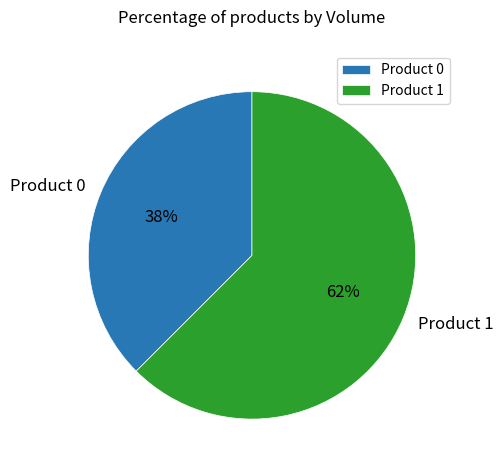

Which has a higher value, Product 0 or Product 1?

Product 1